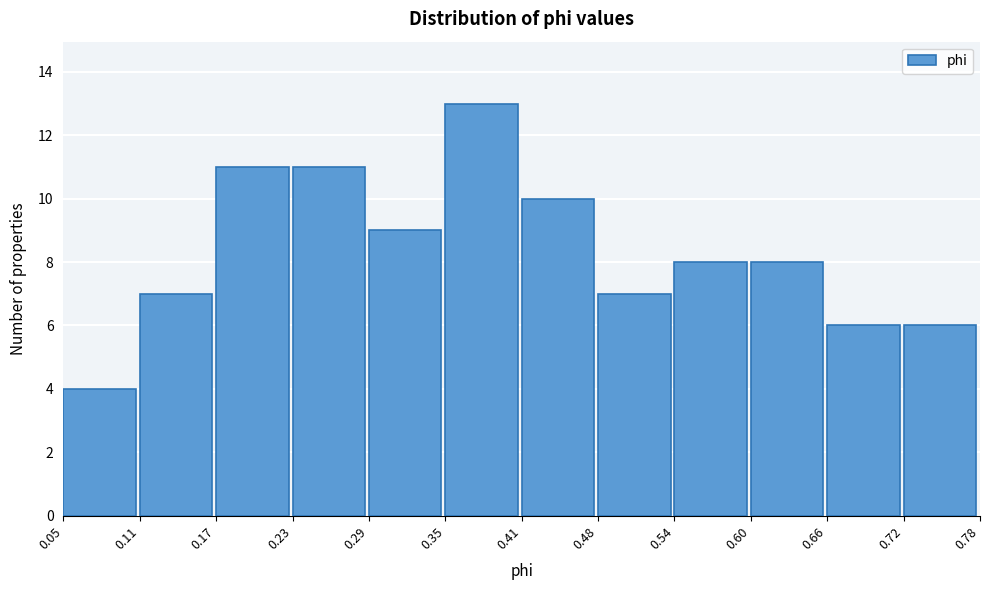

Reading left to right, transcribe this chart: for each bar, give the range it covers on the x-axis and its height. The values are not printed on the chart, so give them approximately, as read against the axis.

0.05 to 0.11: 4
0.11 to 0.17: 7
0.17 to 0.23: 11
0.23 to 0.29: 11
0.29 to 0.35: 9
0.35 to 0.41: 13
0.41 to 0.48: 10
0.48 to 0.54: 7
0.54 to 0.60: 8
0.60 to 0.66: 8
0.66 to 0.72: 6
0.72 to 0.78: 6